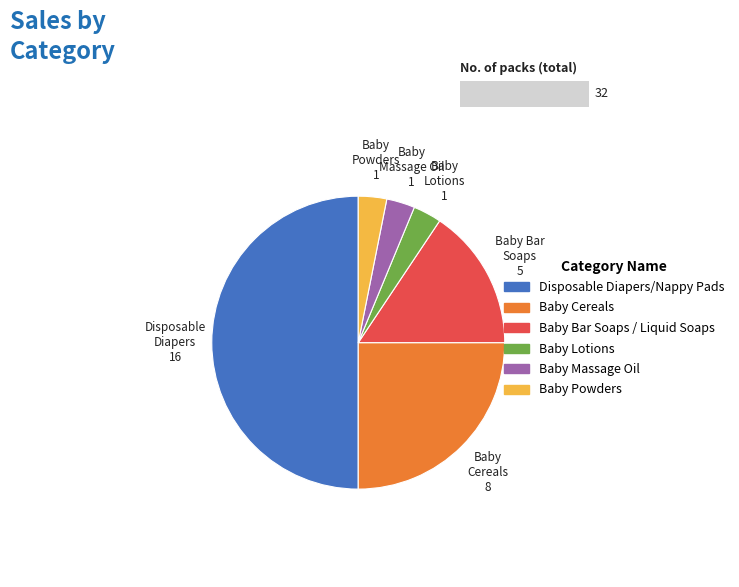

Which slice is the largest?

Disposable Diapers/Nappy Pads